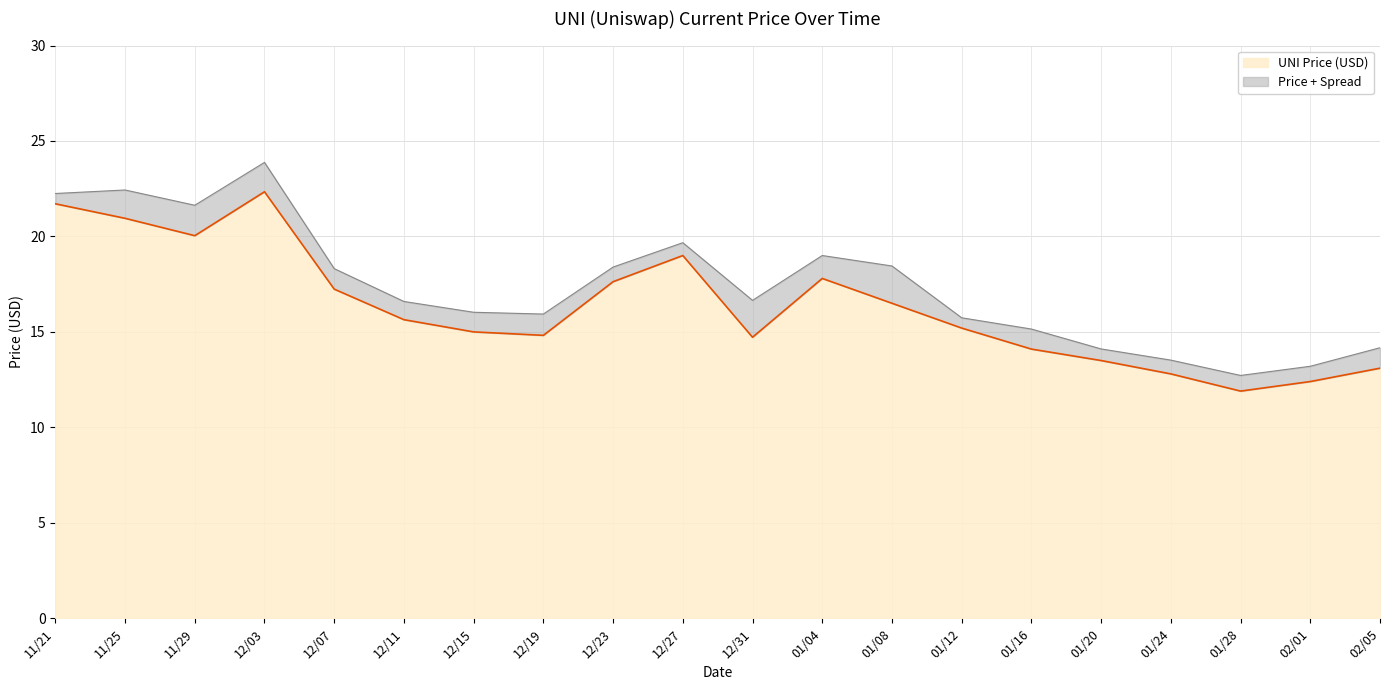

Which category has the lowest value across all series?

01/28